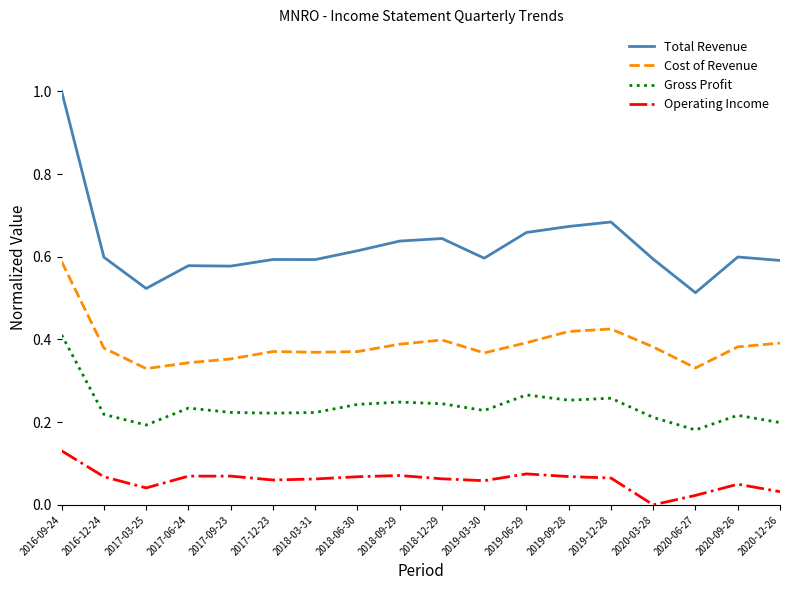

True or false: Operating Income and Cost of Revenue cross at least once.

False